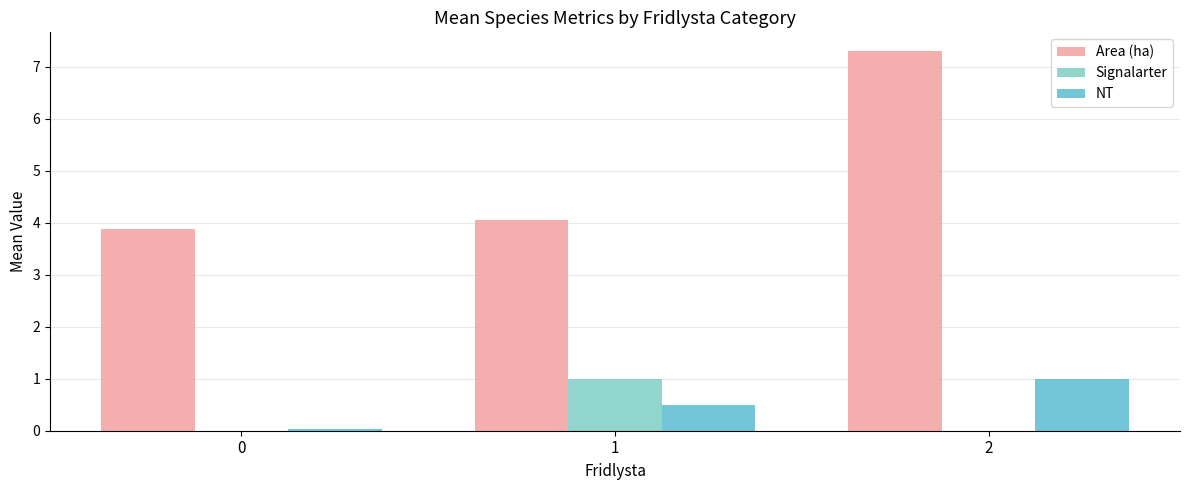

What is the spread (max minus min) of values at 0?

3.9